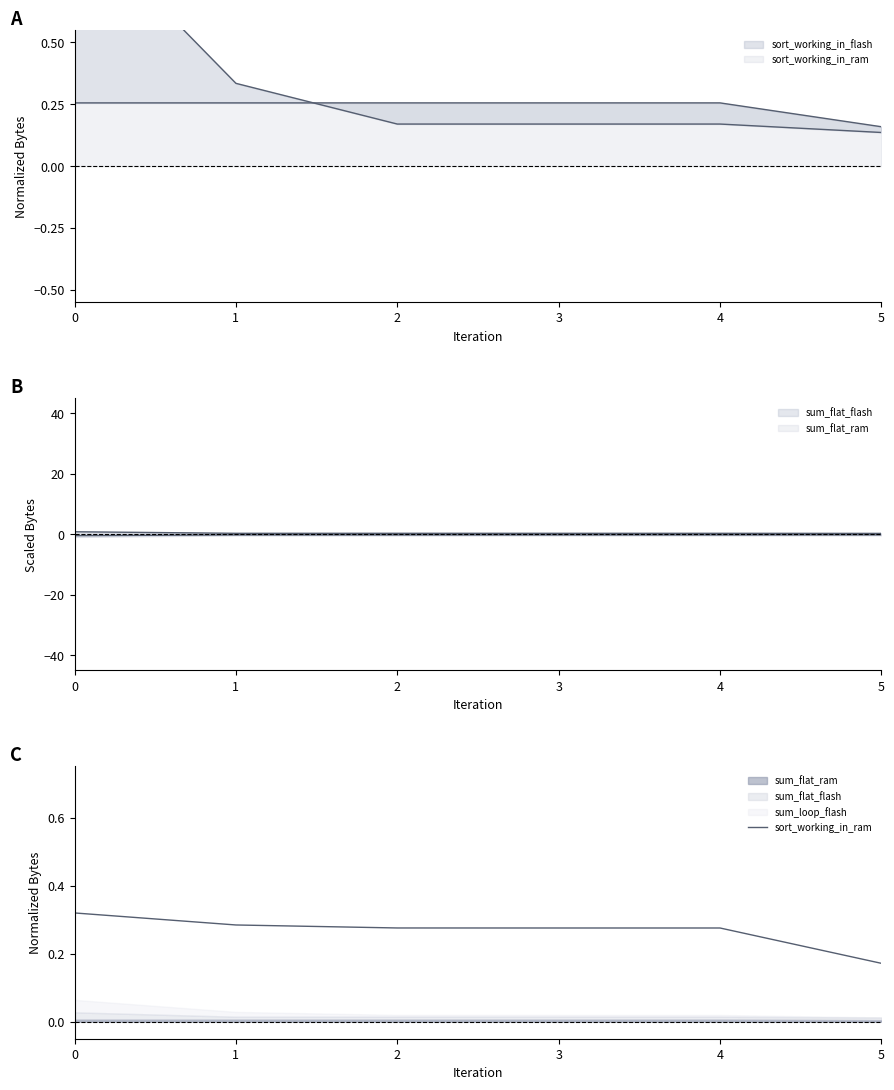

Rank the categories by value from highest to lowest.

0, 1, 2, 3, 4, 5